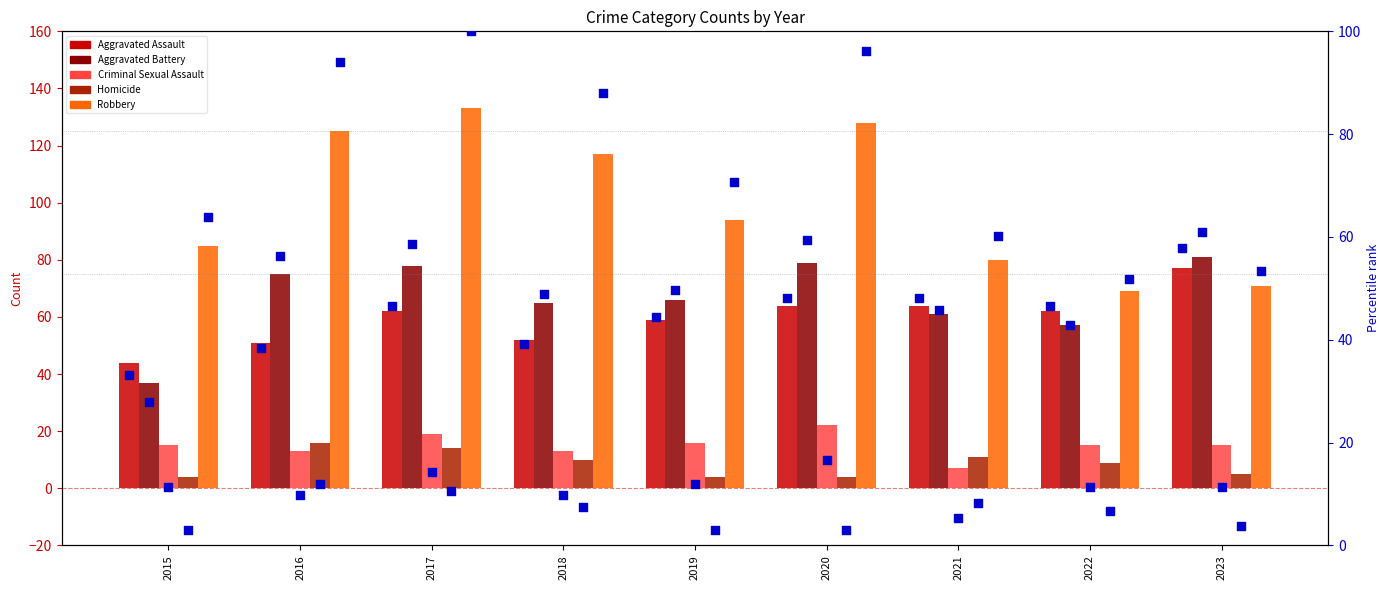

Which series contains the highest Y value?

Robbery